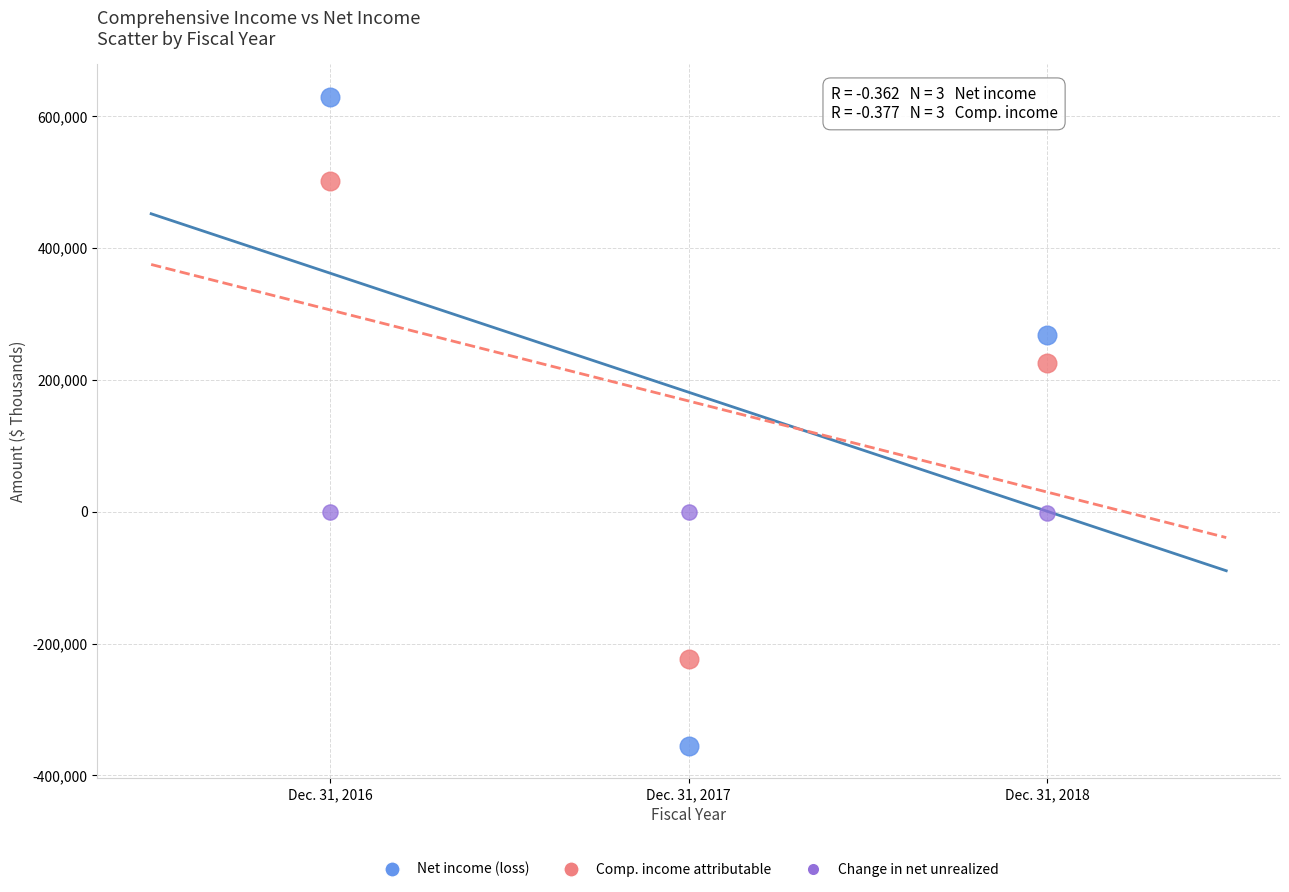

Across all series, what Y value is closest to 137688?

225707